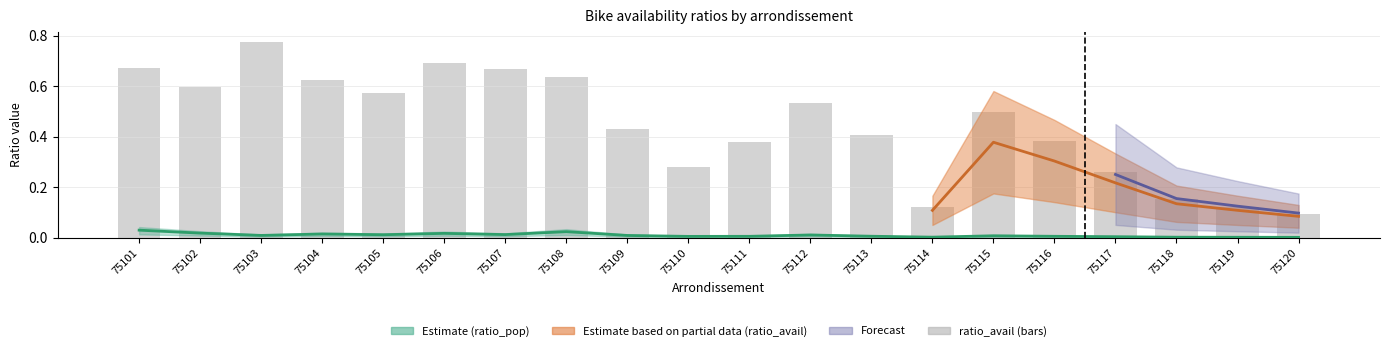

Which has a higher value, 75118 or 75119?

75118